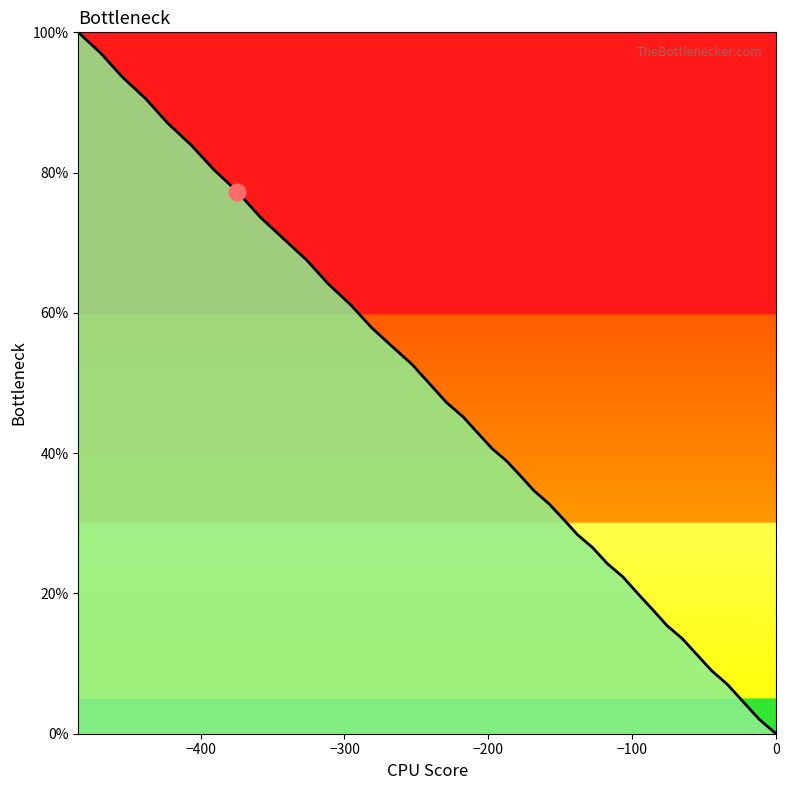

Count the number of values greater than 42.

20